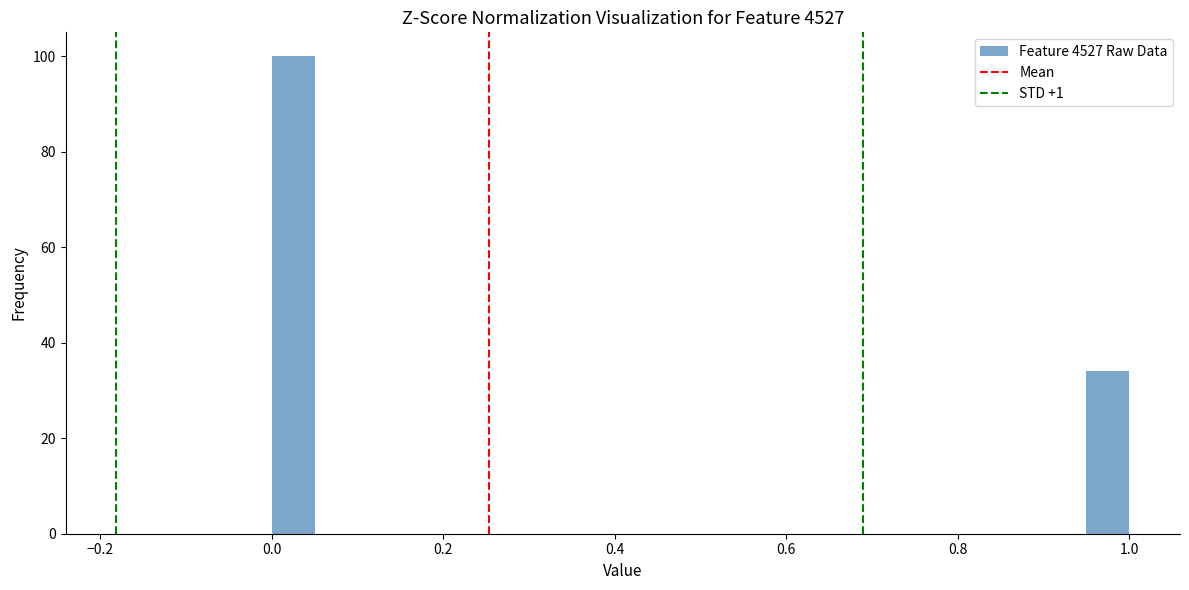

Read against the x-axis, roughly where is the centre of the tallest bar?

0.02